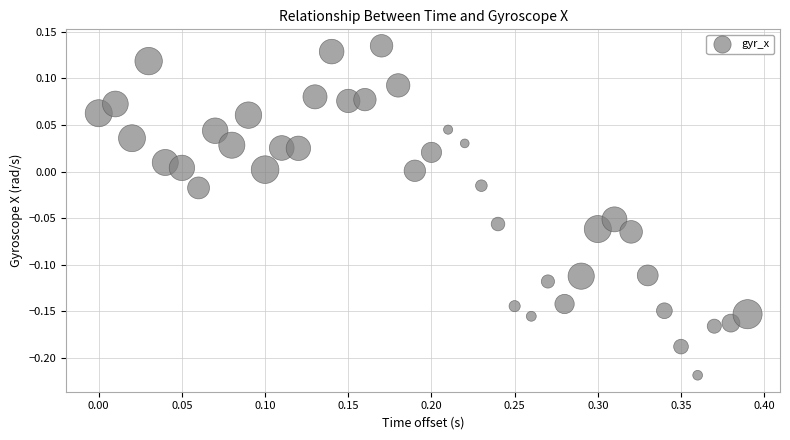

What is the range of Y values (max minus min)?

0.4